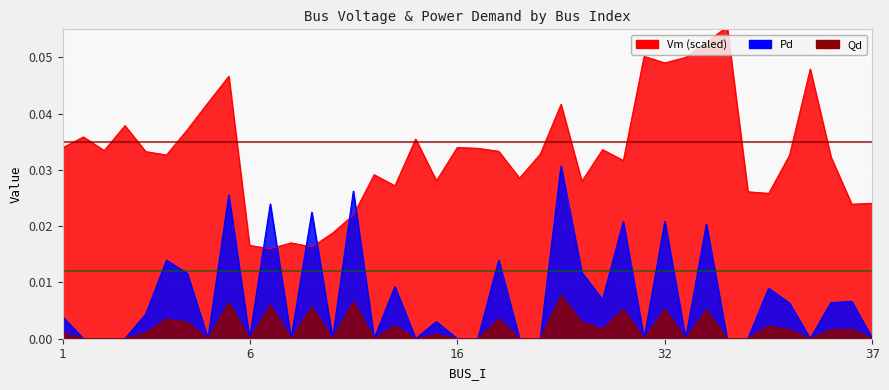

True or false: Vm has more than 2 points higher than both neighbors.

True